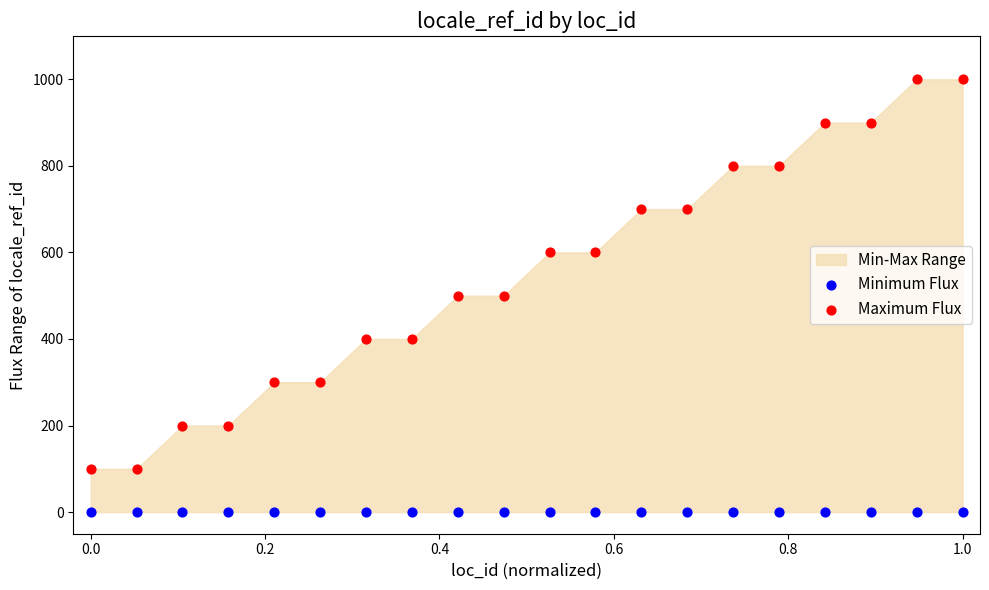

Which series reaches the minimum Y coordinate?

Minimum Flux